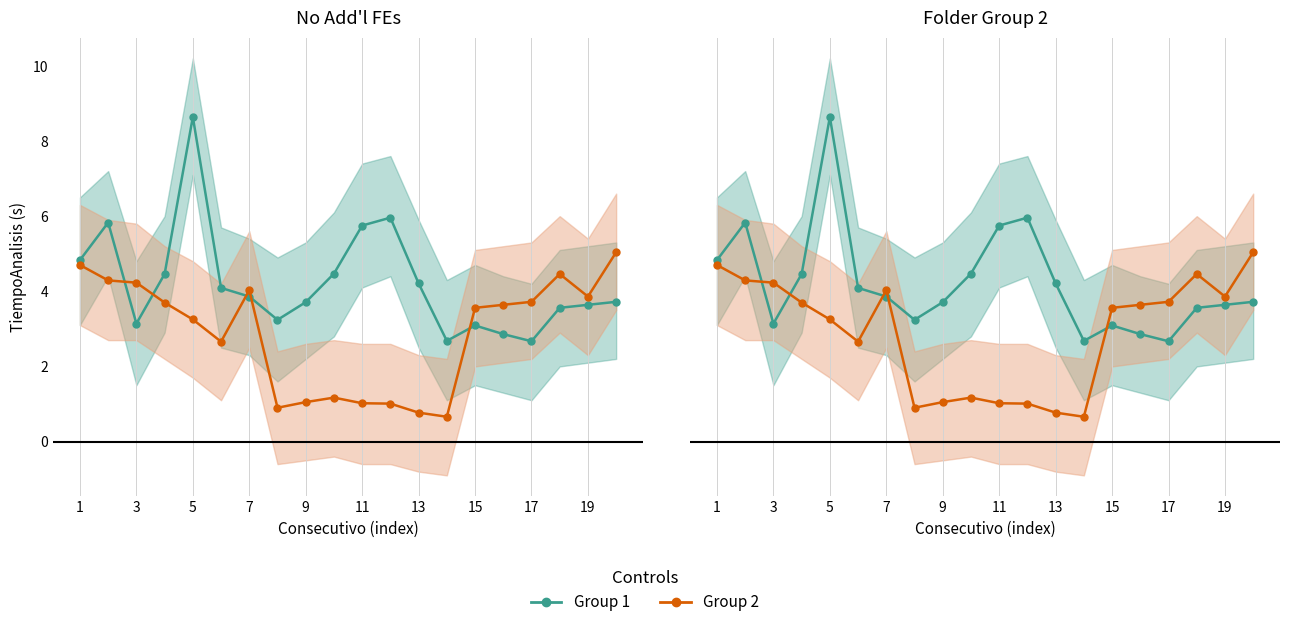

What is the value of the TiempoAnalisis (group 2) point at the 6th from the left?

2.7